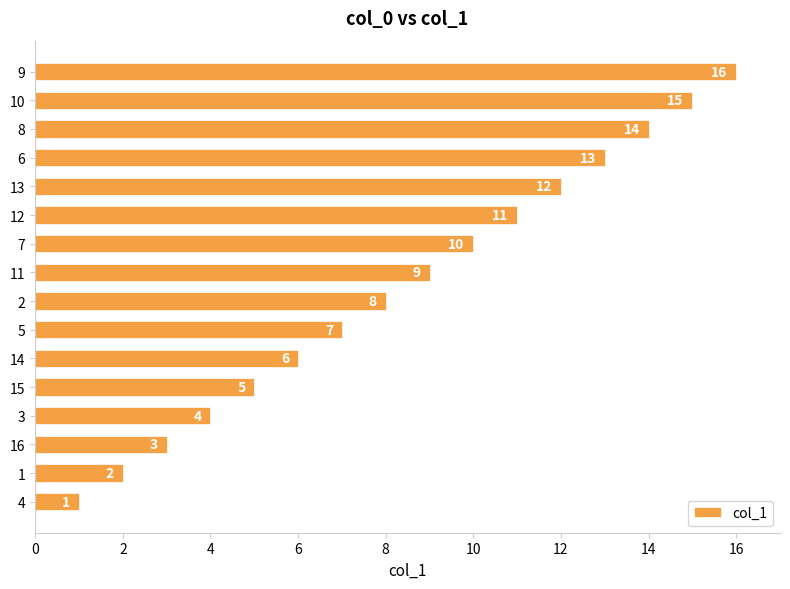

What is the difference between the maximum and minimum values?

15